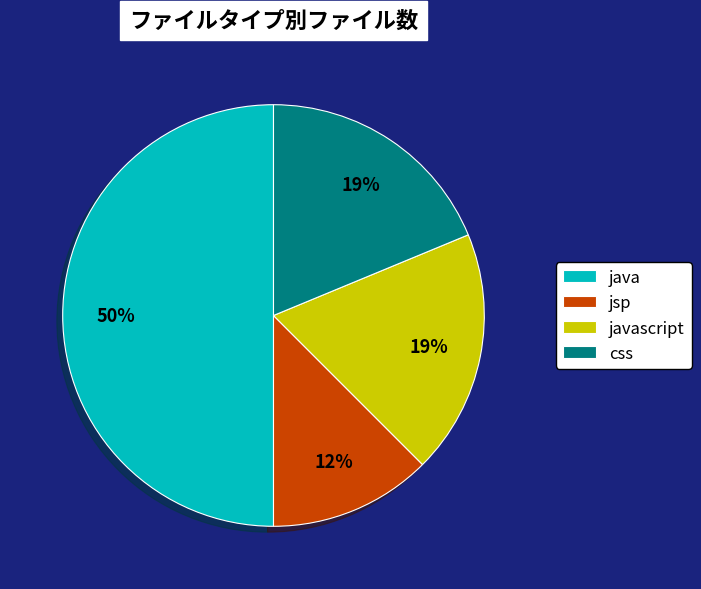

Is the sum of java and javascript greater than half?

Yes